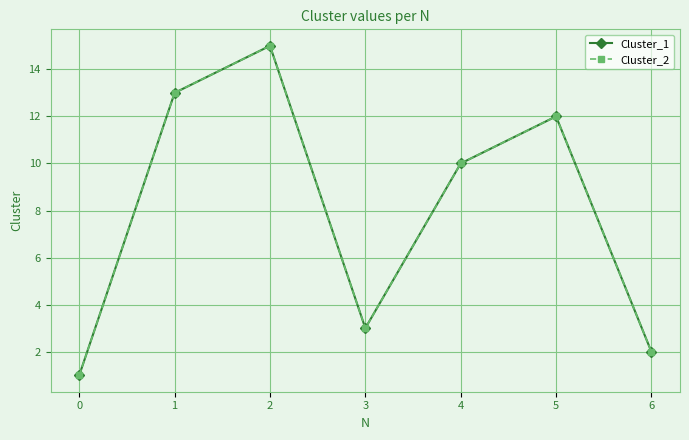

Is it true that Cluster_2 equals 15 at 2?

True